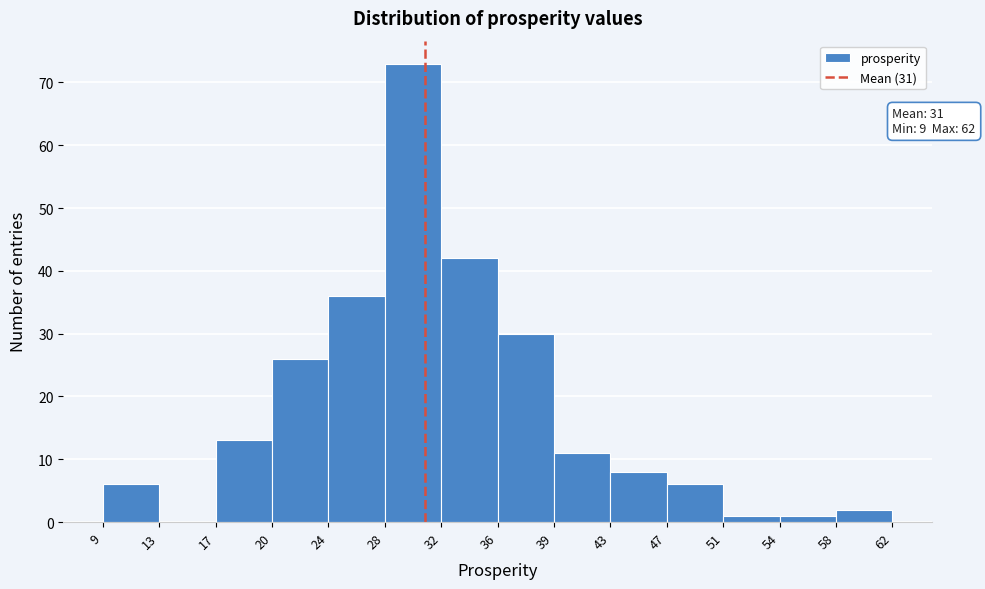

Which range on the x-axis has the tallest bar?

28 to 32